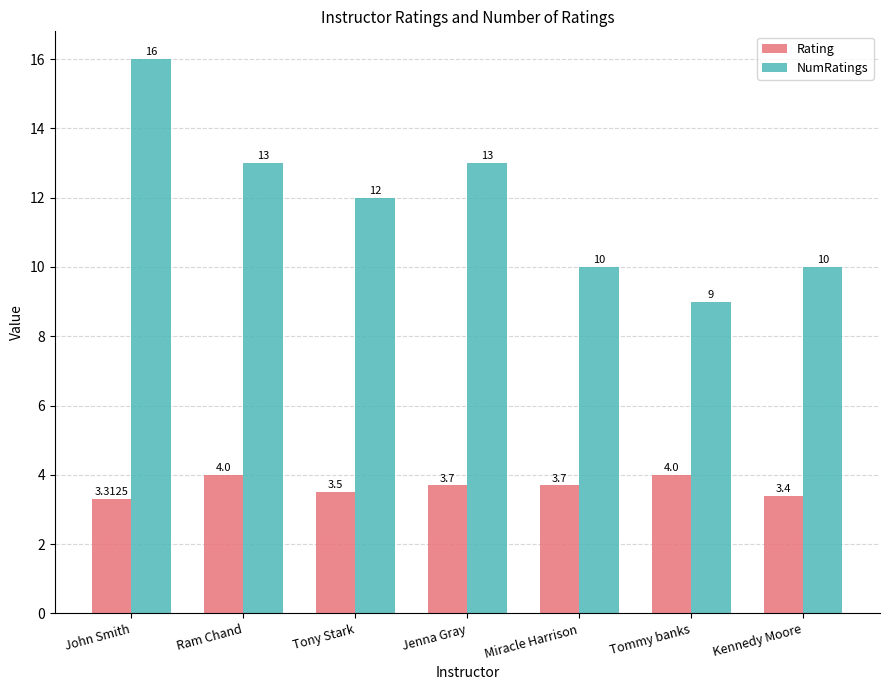

What is the maximum value shown in the chart?

16.0